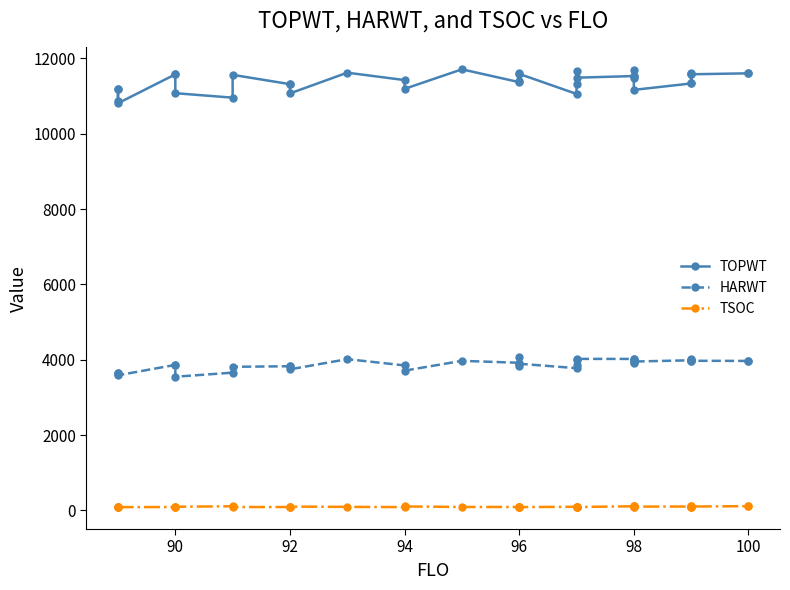

List the series in order of their peak value, lowest first.

TSOC, HARWT, TOPWT